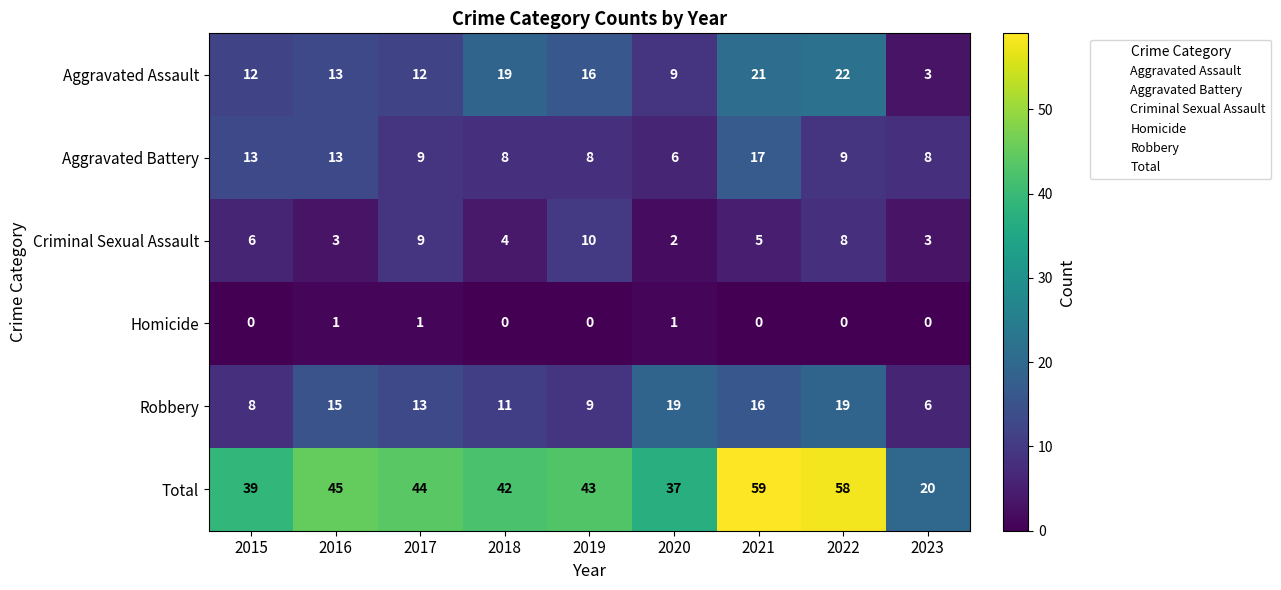

What is the spread (max minus min) of values at 2021?

59